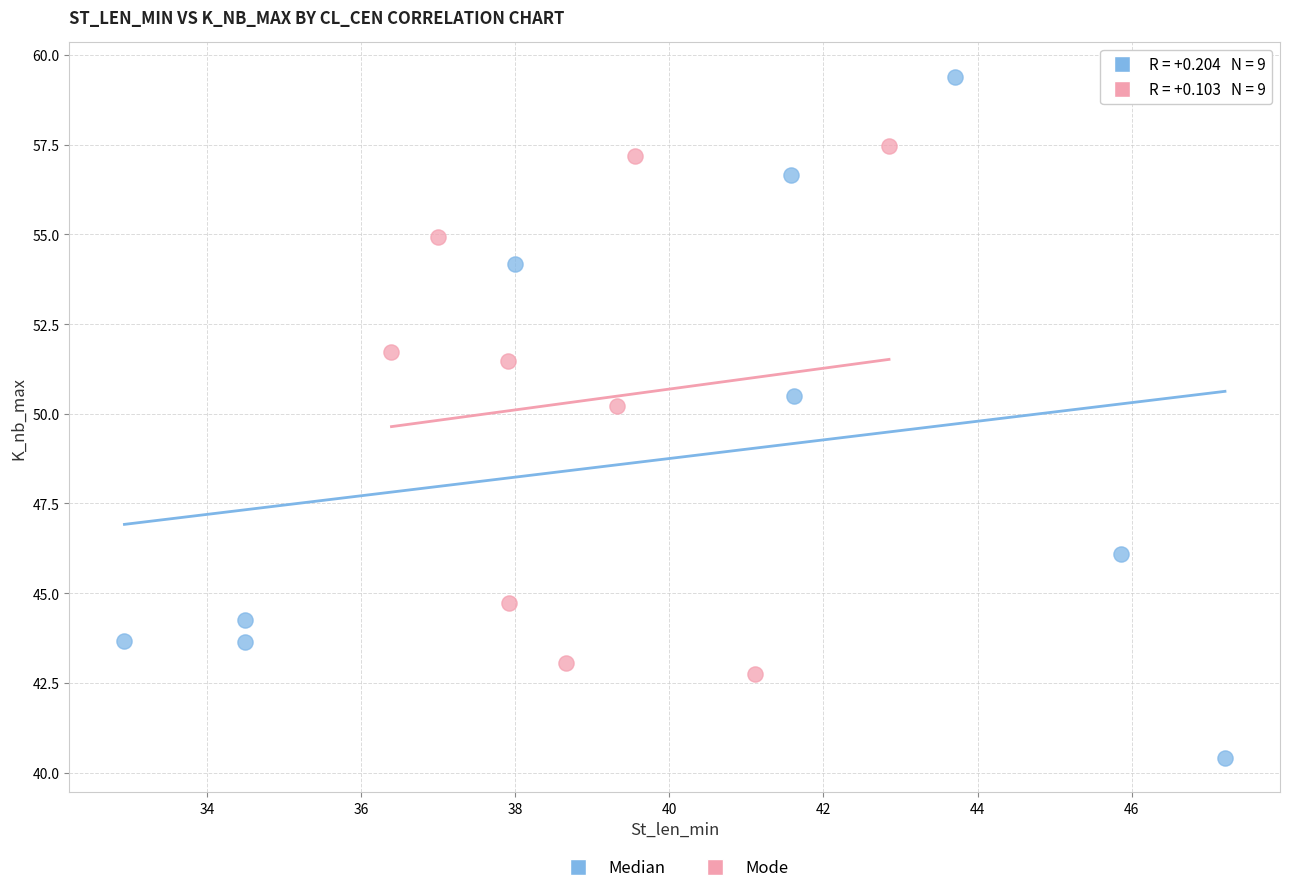

Which series reaches the maximum Y coordinate?

Median